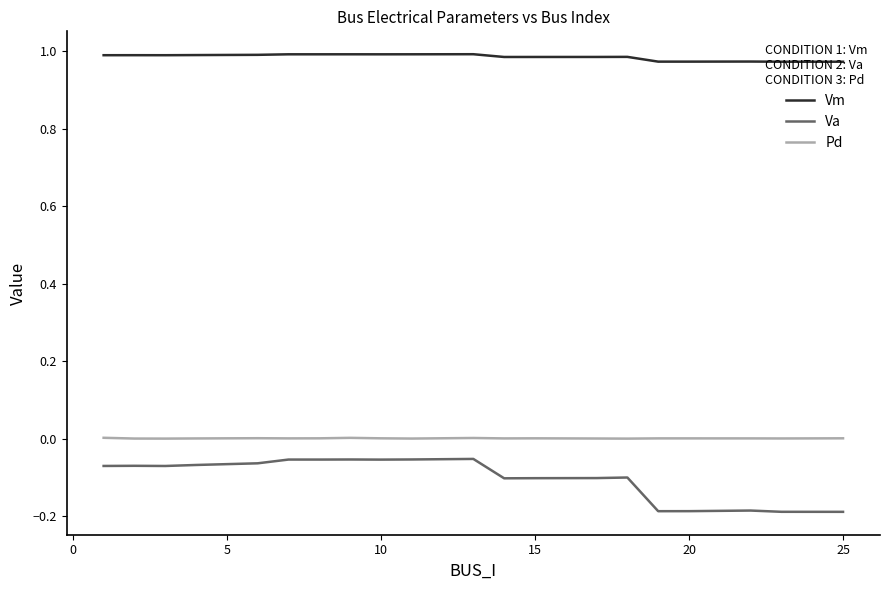

Which series has the largest total across all categories?

Vm